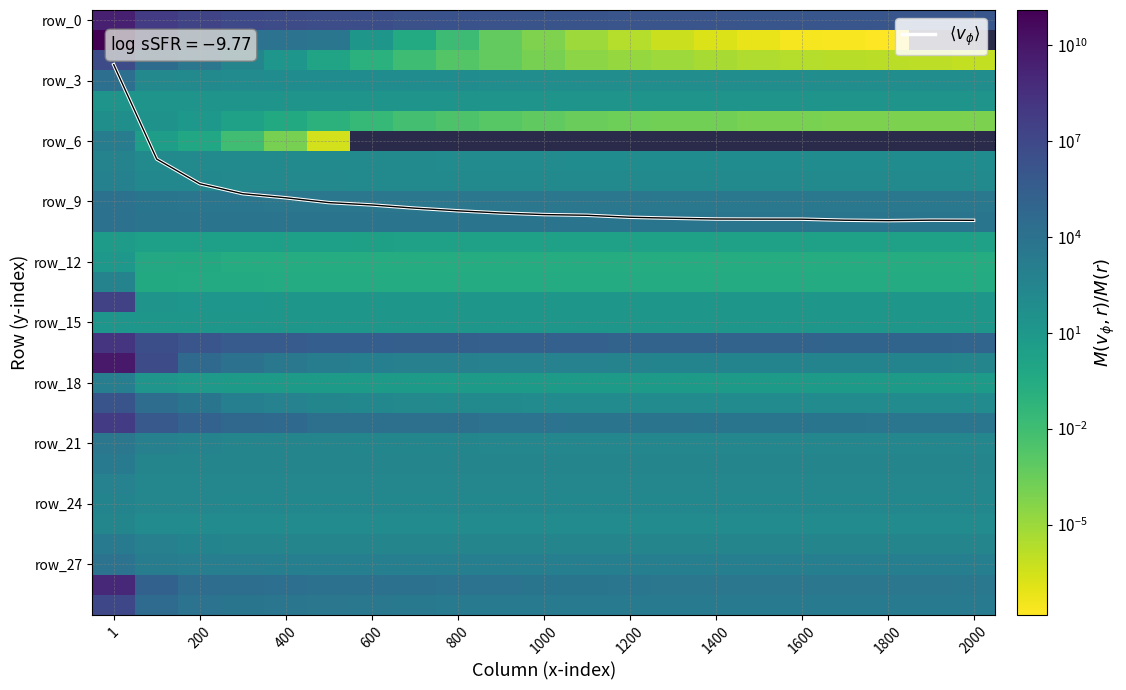

What is the lowest value of the row_0 series?

1076492.8